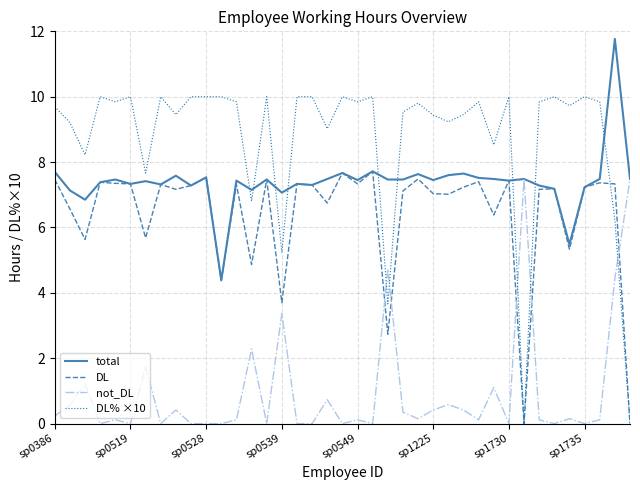

Which series ends up on top after the final intersection of DL and not_DL?

not_DL